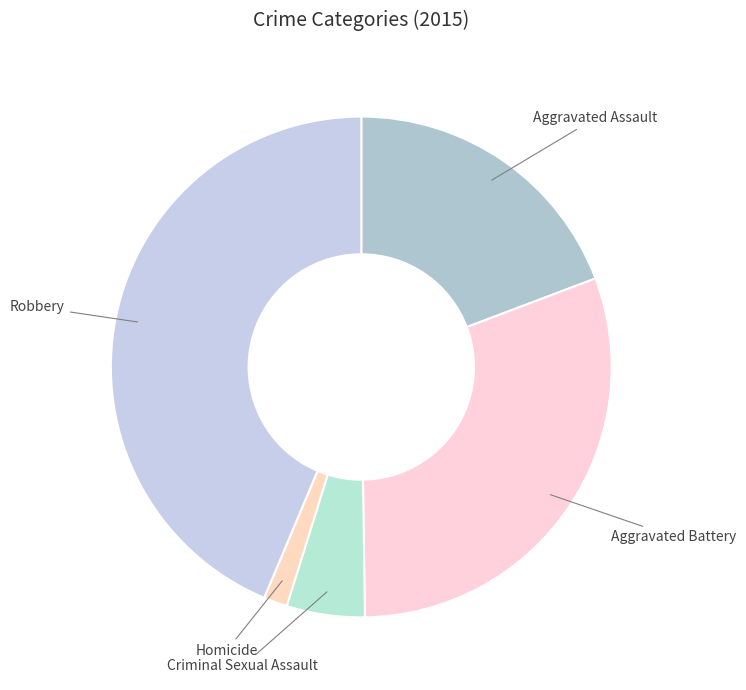

Which slice is the smallest?

Homicide